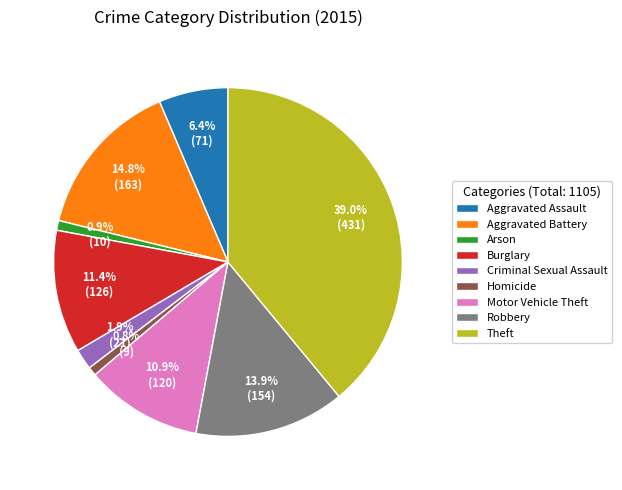

Does Aggravated Battery account for over 50% of the chart?

No